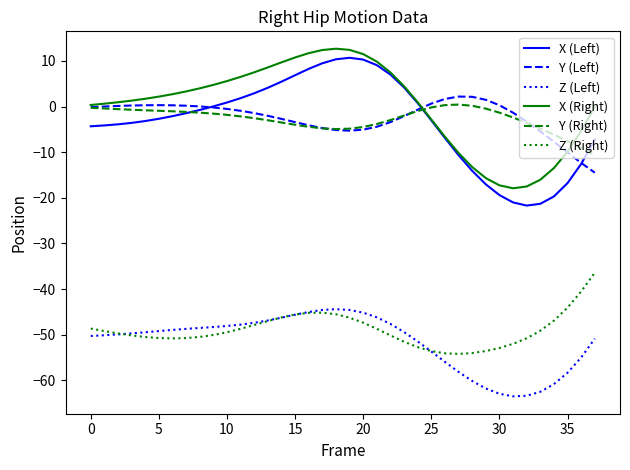

What is the highest value of the X (Left) series?

10.7